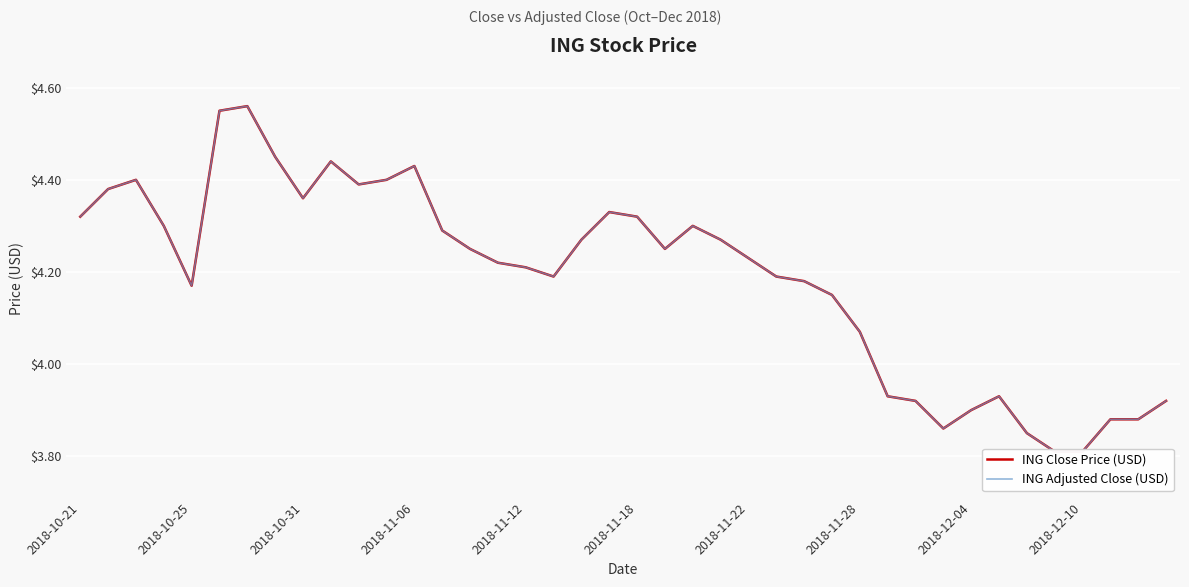

How many categories are shown in the chart?

40